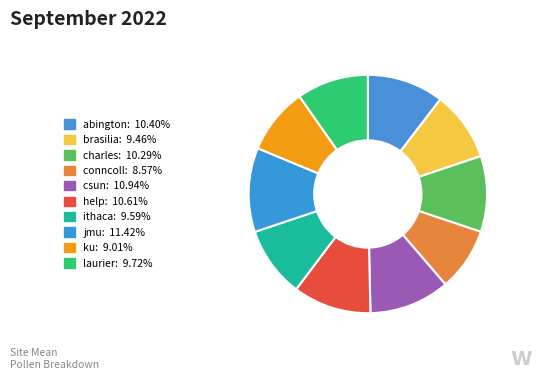

Approximately how many times larger is the value at ithaca compared to conncoll?

1.1